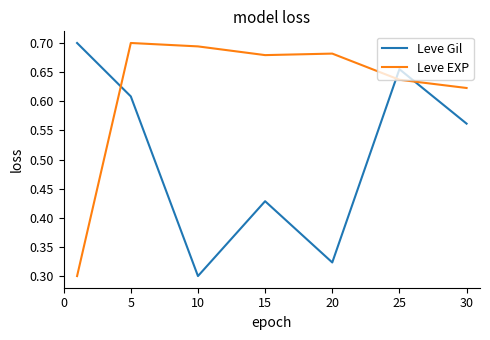

Which series has the largest total across all categories?

Leve EXP